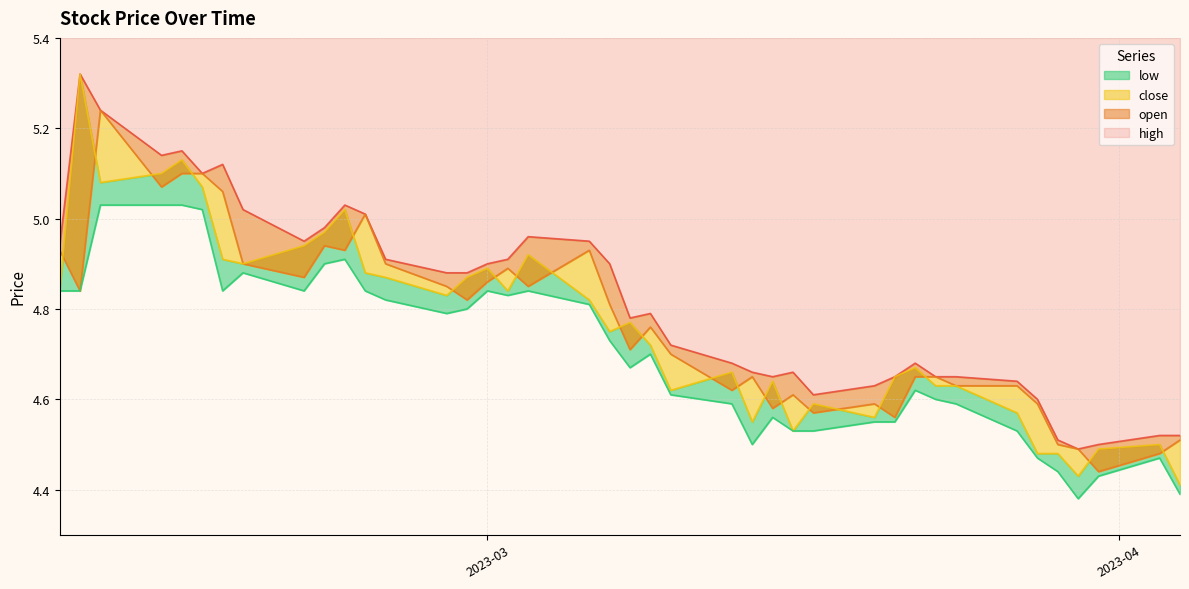

What is the maximum value shown in the chart?

5.3